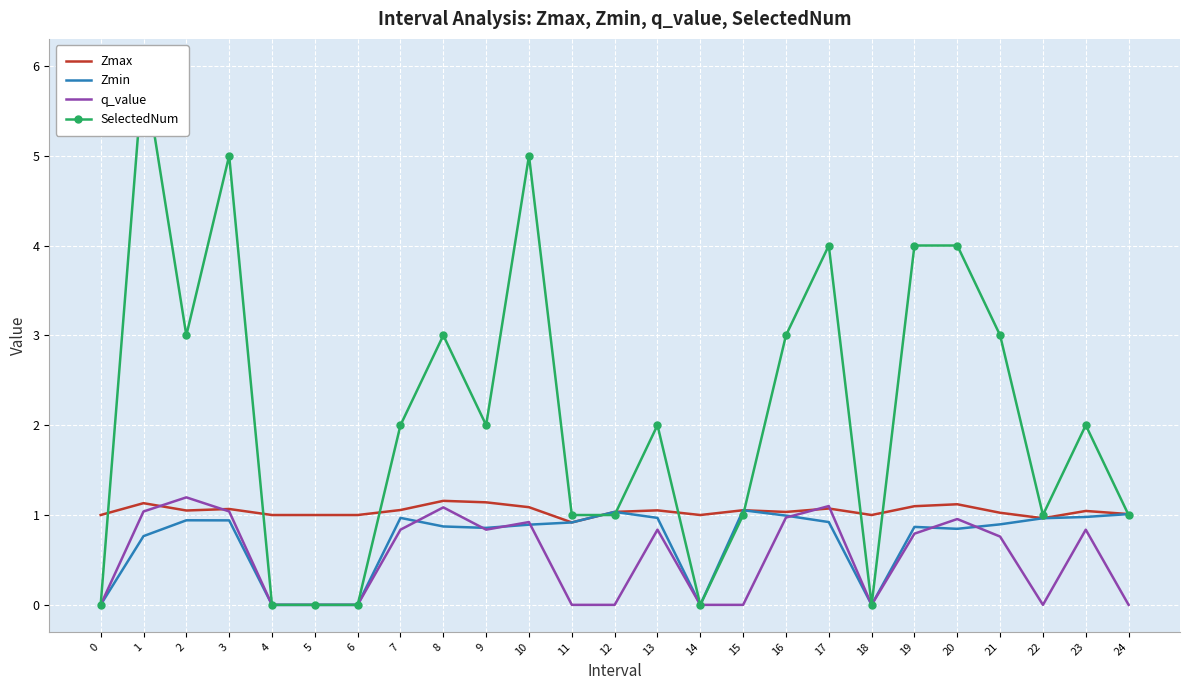

Reading left to right, list all the values displayed in this chart.

Zmax: 1.0	1.1	1.1	1.1	1.0	1.0	1.0	1.1	1.2	1.1	1.1	0.9	1.0	1.1	1.0	1.1	1.0	1.1	1.0	1.1	1.1	1.0	1.0	1.0	1.0
Zmin: 0.0	0.8	0.9	0.9	0.0	0.0	0.0	1.0	0.9	0.9	0.9	0.9	1.0	1.0	0.0	1.1	1.0	0.9	0.0	0.9	0.8	0.9	1.0	1.0	1.0
q_value: 0.0	1.0	1.2	1.0	0.0	0.0	0.0	0.8	1.1	0.8	0.9	-0.0	-0.0	0.8	0.0	-0.0	1.0	1.1	0.0	0.8	1.0	0.8	-0.0	0.8	-0.0
SelectedNum: 0.0	6.0	3.0	5.0	0.0	0.0	0.0	2.0	3.0	2.0	5.0	1.0	1.0	2.0	0.0	1.0	3.0	4.0	0.0	4.0	4.0	3.0	1.0	2.0	1.0